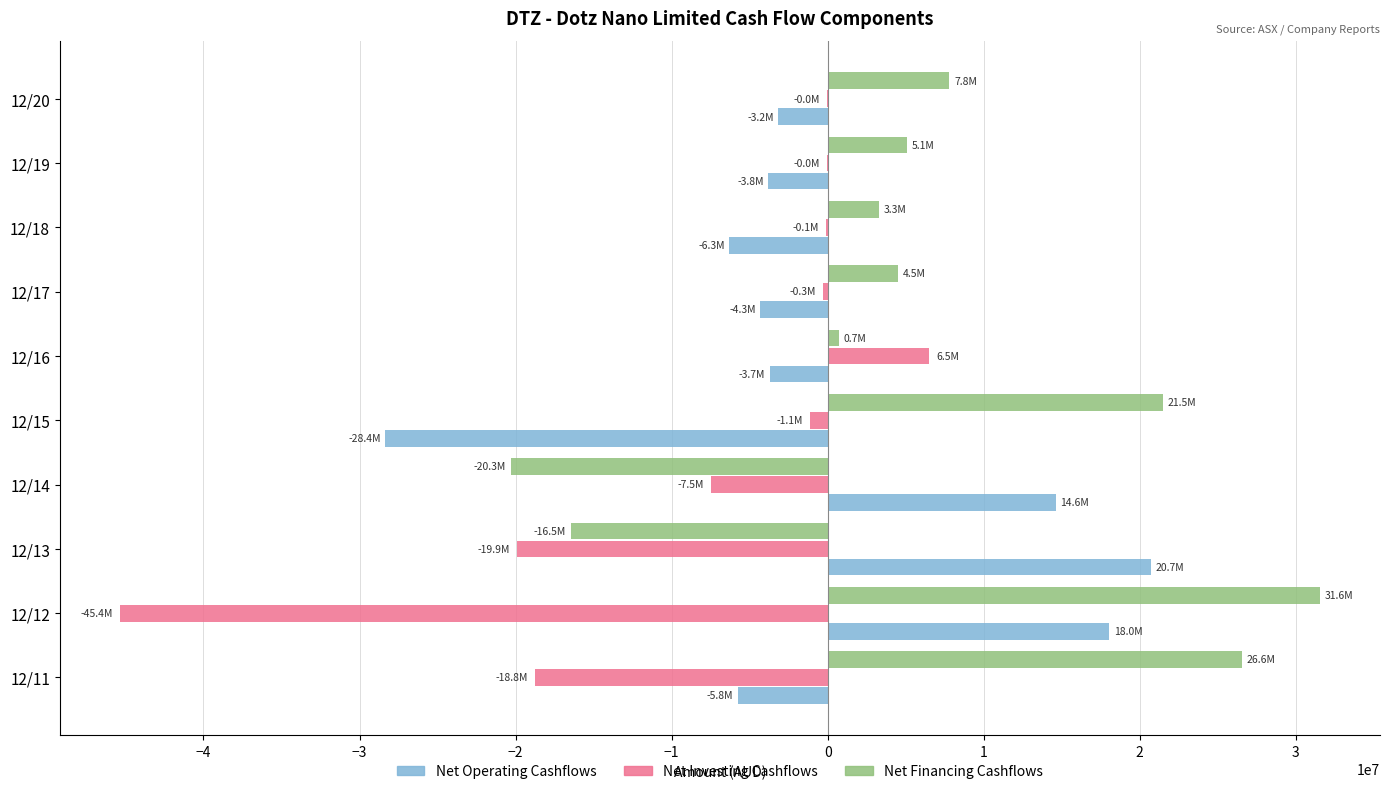

What are all the series names shown in the legend?

Net Operating Cashflows, Net Investing Cashflows, Net Financing Cashflows